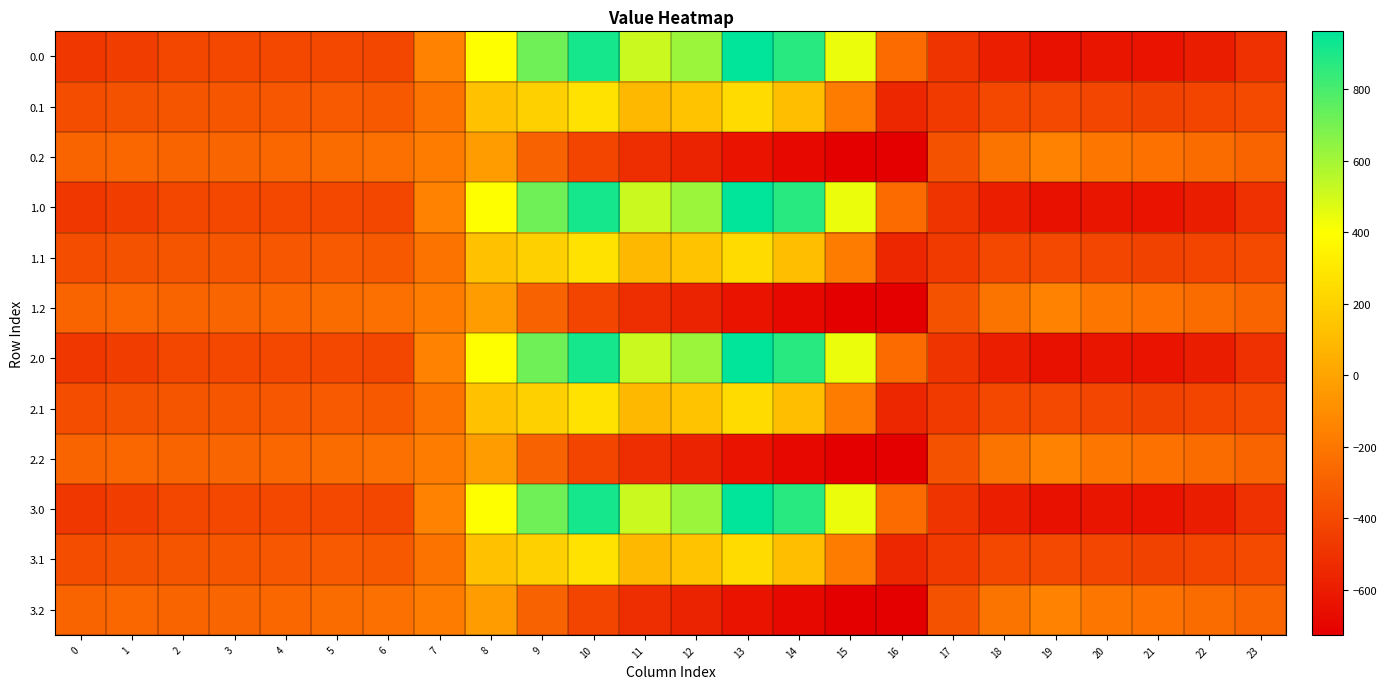

Reading right to left, extract all data points from this chart.

0.0: 23=-511.3	22=-592.3	21=-638.4	20=-629.9	19=-649.2	18=-586.7	17=-494.8	16=-250.9	15=443.0	14=870.3	13=962.7	12=619.4	11=516.0	10=916.2	9=716.9	8=395.3	7=-150.1	6=-408.0	5=-403.8	4=-404.9	3=-404.4	2=-410.3	1=-449.5	0=-482.0
0.1: 23=-399.4	22=-419.9	21=-432.4	20=-414.5	19=-400.2	18=-405.4	17=-466.6	16=-547.3	15=-173.1	14=113.7	13=241.5	12=134.6	11=87.0	10=274.1	9=191.1	8=125.2	7=-217.1	6=-332.2	5=-325.7	4=-339.6	3=-342.7	2=-347.9	1=-361.1	0=-384.6
0.2: 23=-287.5	22=-247.4	21=-226.4	20=-199.2	19=-151.0	18=-210.0	17=-362.4	16=-726.6	15=-725.8	14=-687.4	13=-640.4	12=-571.2	11=-520.6	10=-423.5	9=-288.5	8=-35.3	7=-176.6	6=-228.8	5=-245.0	4=-274.4	3=-281.0	2=-285.5	1=-272.7	0=-287.1
1.0: 23=-511.3	22=-592.3	21=-638.4	20=-629.9	19=-649.2	18=-586.7	17=-494.8	16=-250.9	15=443.0	14=870.3	13=962.7	12=619.4	11=516.0	10=916.2	9=716.9	8=395.3	7=-150.1	6=-408.0	5=-403.8	4=-404.9	3=-404.4	2=-410.3	1=-449.5	0=-482.0
1.1: 23=-399.4	22=-419.9	21=-432.4	20=-414.5	19=-400.2	18=-405.4	17=-466.6	16=-547.3	15=-173.1	14=113.7	13=241.5	12=134.6	11=87.0	10=274.1	9=191.1	8=125.2	7=-217.1	6=-332.2	5=-325.7	4=-339.6	3=-342.7	2=-347.9	1=-361.1	0=-384.6
1.2: 23=-287.5	22=-247.4	21=-226.4	20=-199.2	19=-151.0	18=-210.0	17=-362.4	16=-726.6	15=-725.8	14=-687.4	13=-640.4	12=-571.2	11=-520.6	10=-423.5	9=-288.5	8=-35.3	7=-176.6	6=-228.8	5=-245.0	4=-274.4	3=-281.0	2=-285.5	1=-272.7	0=-287.1
2.0: 23=-511.3	22=-592.3	21=-638.4	20=-629.9	19=-649.2	18=-586.7	17=-494.8	16=-250.9	15=443.0	14=870.3	13=962.7	12=619.4	11=516.0	10=916.2	9=716.9	8=395.3	7=-150.1	6=-408.0	5=-403.8	4=-404.9	3=-404.4	2=-410.3	1=-449.5	0=-482.0
2.1: 23=-399.4	22=-419.9	21=-432.4	20=-414.5	19=-400.2	18=-405.4	17=-466.6	16=-547.3	15=-173.1	14=113.7	13=241.5	12=134.6	11=87.0	10=274.1	9=191.1	8=125.2	7=-217.1	6=-332.2	5=-325.7	4=-339.6	3=-342.7	2=-347.9	1=-361.1	0=-384.6
2.2: 23=-287.5	22=-247.4	21=-226.4	20=-199.2	19=-151.0	18=-210.0	17=-362.4	16=-726.6	15=-725.8	14=-687.4	13=-640.4	12=-571.2	11=-520.6	10=-423.5	9=-288.5	8=-35.3	7=-176.6	6=-228.8	5=-245.0	4=-274.4	3=-281.0	2=-285.5	1=-272.7	0=-287.1
3.0: 23=-511.3	22=-592.3	21=-638.4	20=-629.9	19=-649.2	18=-586.7	17=-494.8	16=-250.9	15=443.0	14=870.3	13=962.7	12=619.4	11=516.0	10=916.2	9=716.9	8=395.3	7=-150.1	6=-408.0	5=-403.8	4=-404.9	3=-404.4	2=-410.3	1=-449.5	0=-482.0
3.1: 23=-399.4	22=-419.9	21=-432.4	20=-414.5	19=-400.2	18=-405.4	17=-466.6	16=-547.3	15=-173.1	14=113.7	13=241.5	12=134.6	11=87.0	10=274.1	9=191.1	8=125.2	7=-217.1	6=-332.2	5=-325.7	4=-339.6	3=-342.7	2=-347.9	1=-361.1	0=-384.6
3.2: 23=-287.5	22=-247.4	21=-226.4	20=-199.2	19=-151.0	18=-210.0	17=-362.4	16=-726.6	15=-725.8	14=-687.4	13=-640.4	12=-571.2	11=-520.6	10=-423.5	9=-288.5	8=-35.3	7=-176.6	6=-228.8	5=-245.0	4=-274.4	3=-281.0	2=-285.5	1=-272.7	0=-287.1